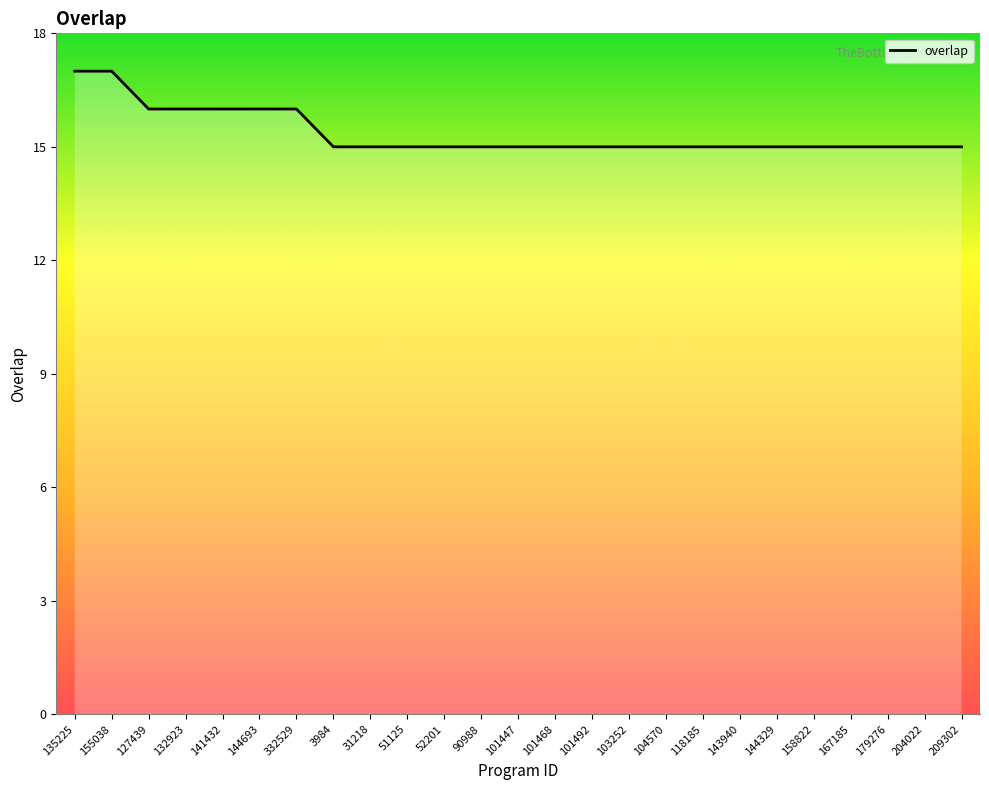

Reading left to right, extract all data points from this chart.

17	17	16	16	16	16	16	15	15	15	15	15	15	15	15	15	15	15	15	15	15	15	15	15	15